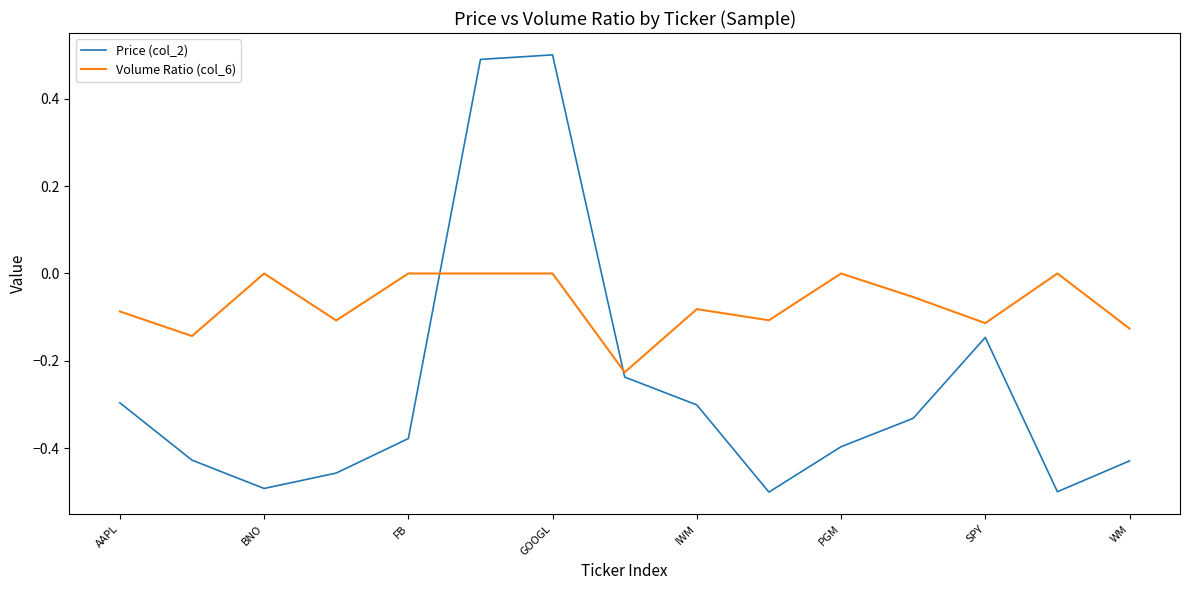

List the series in order of their overall mean, lowest first.

Price (col_2), Volume Ratio (col_6)